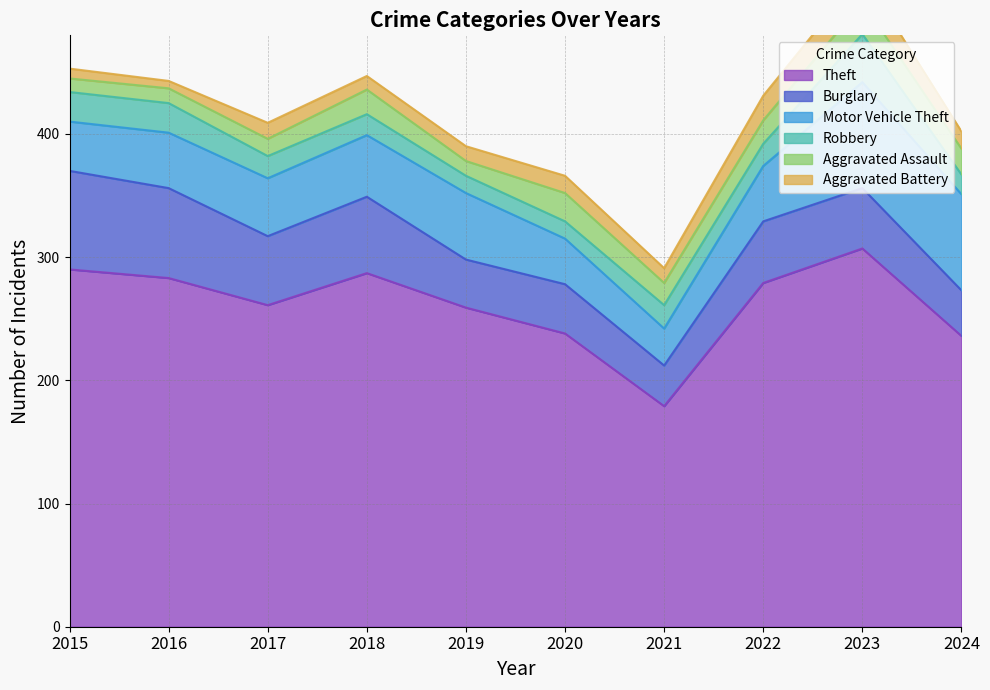

Is it true that Theft equals 238 at 2020?

True